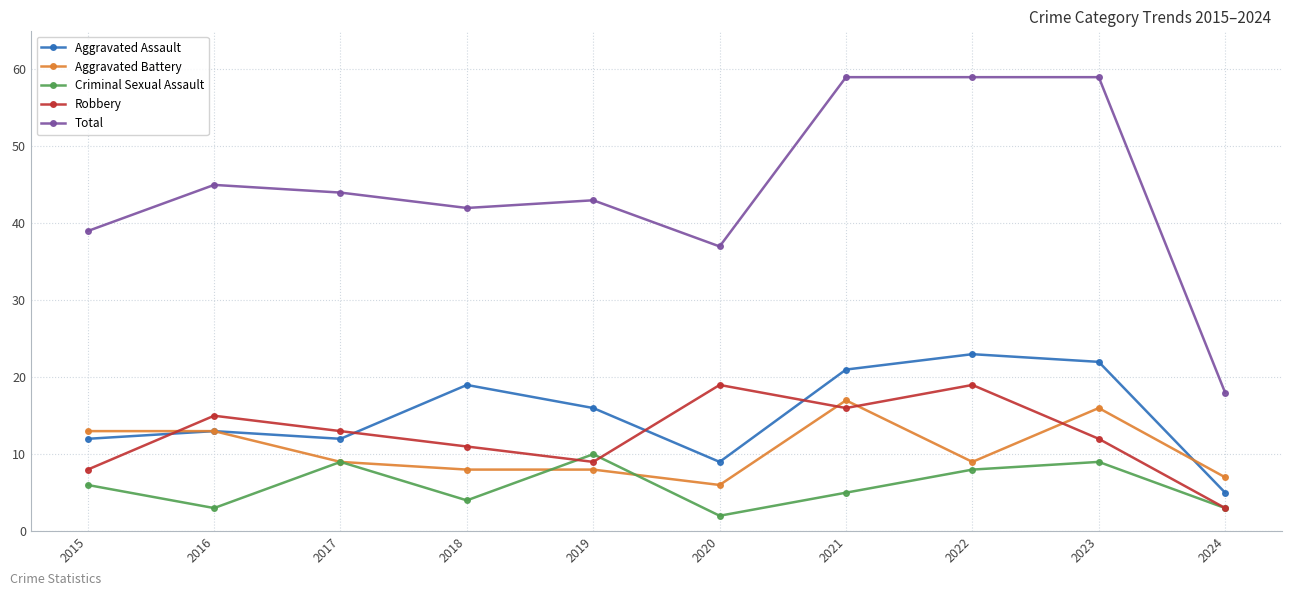

List the series in order of their peak value, lowest first.

Criminal Sexual Assault, Aggravated Battery, Robbery, Aggravated Assault, Total